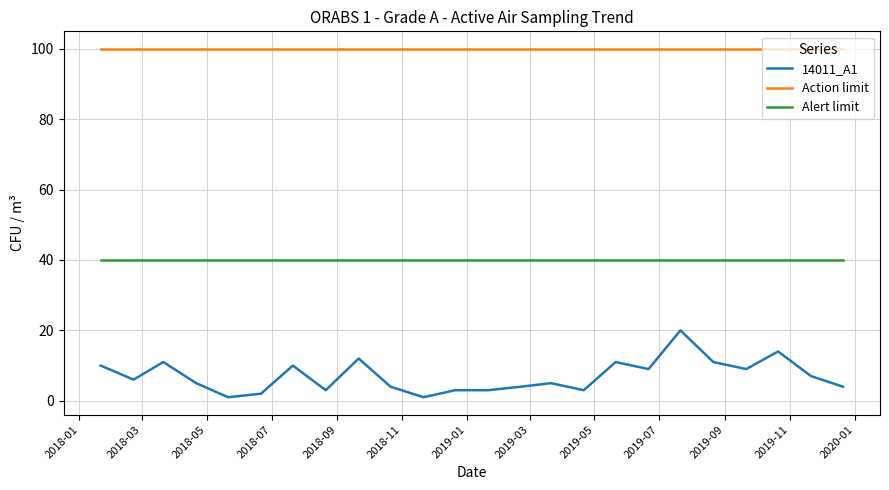

Rank the series by their average value, from highest to lowest.

Action limit, Alert limit, 14011_A1